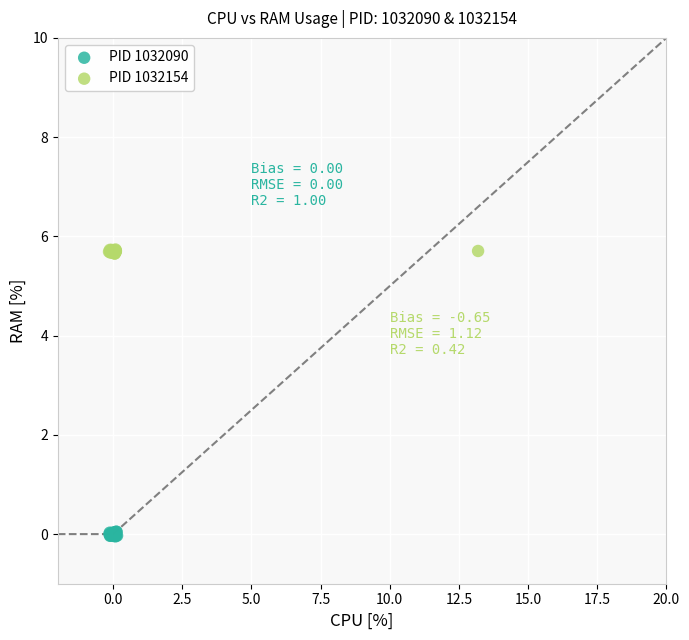

Which series reaches the minimum Y coordinate?

PID 1032090